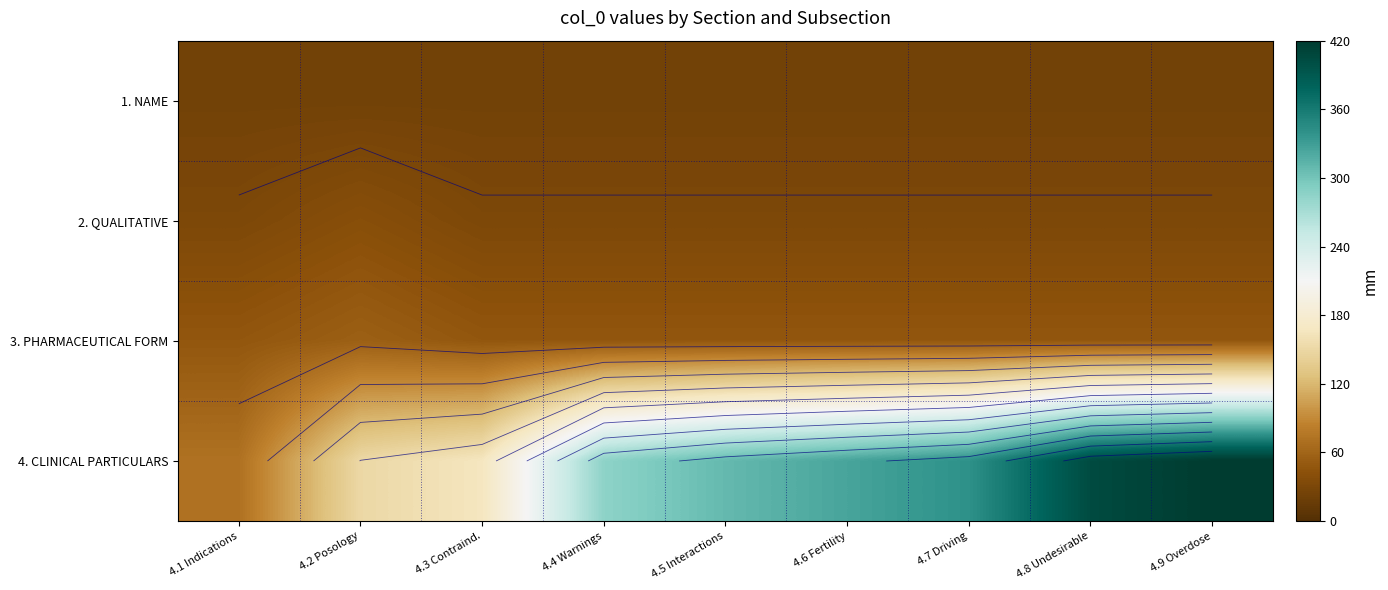

What is the minimum value for 3. PHARMACEUTICAL FORM?

47.5